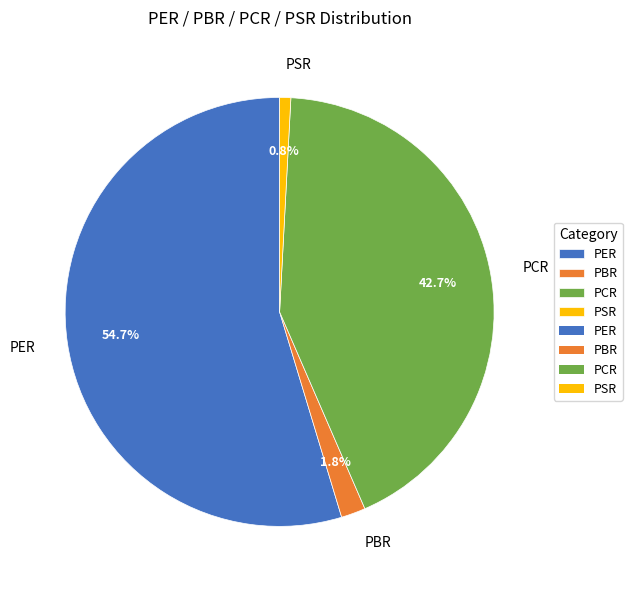

Count the number of slices in the pie.

4